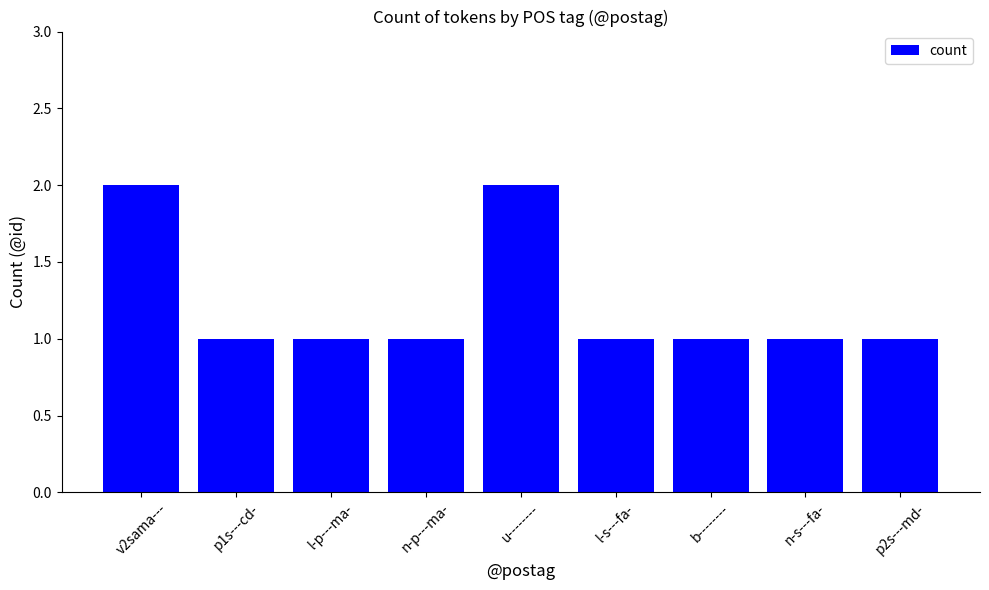

True or false: the data shows 1 at p1s---cd-.

True